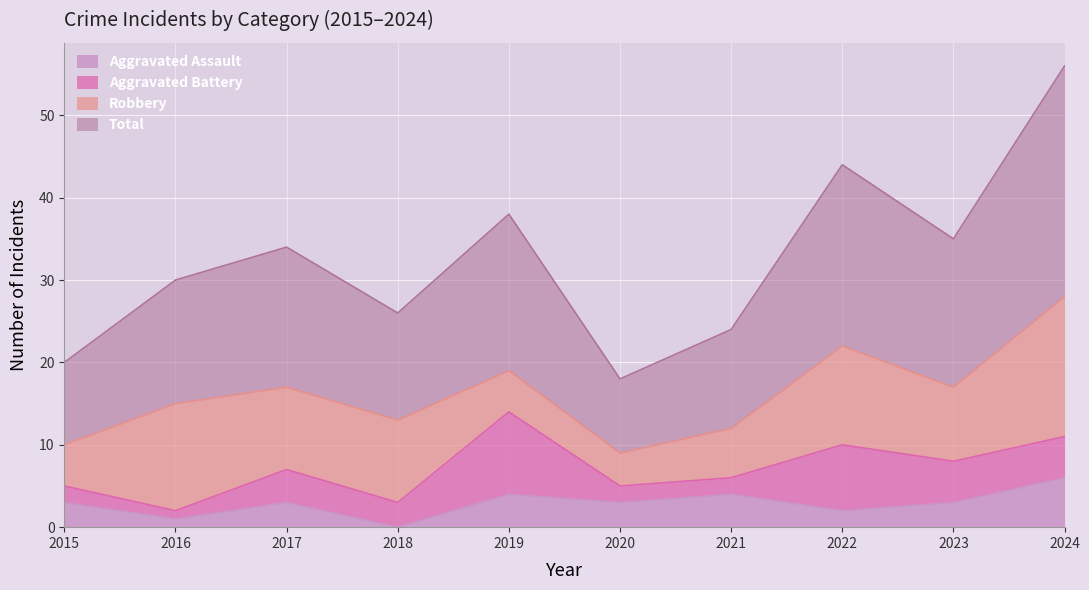

Is it true that Aggravated Assault equals 0 at 2018?

True